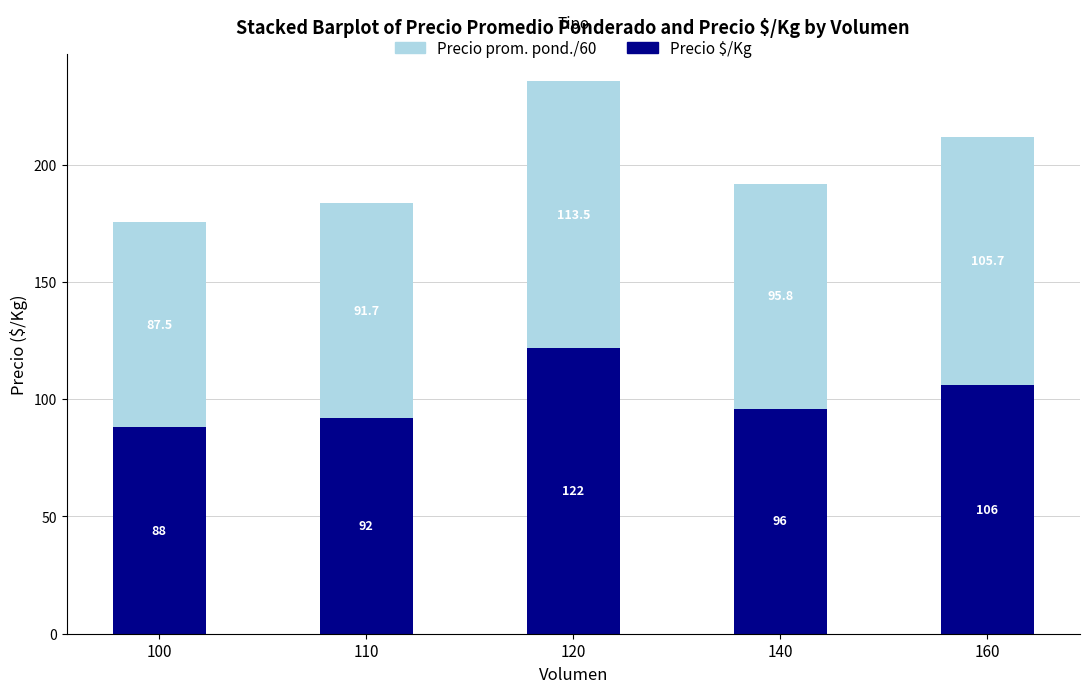

Reading left to right, transcribe the values for Precio $/Kg.

88.0	92.0	122.0	96.0	106.0